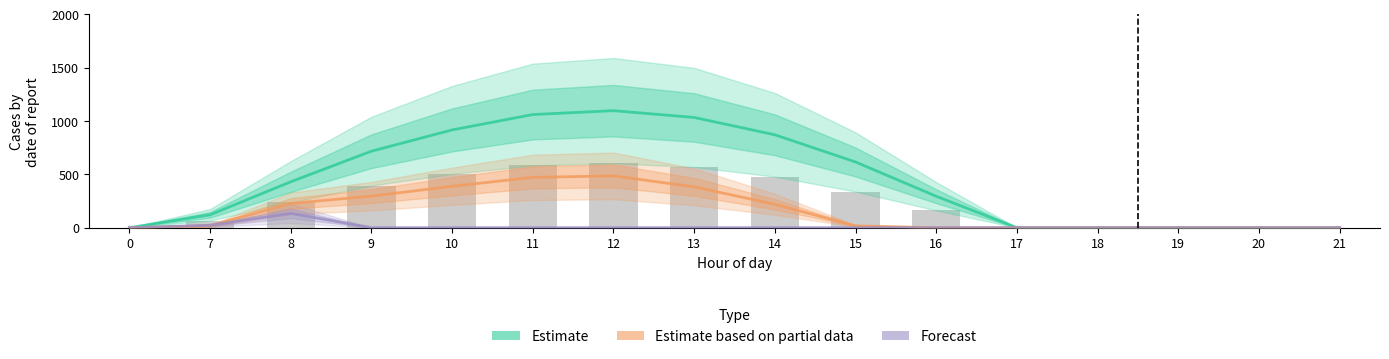

Is it true that Forecast equals 6.7 at 7?

False